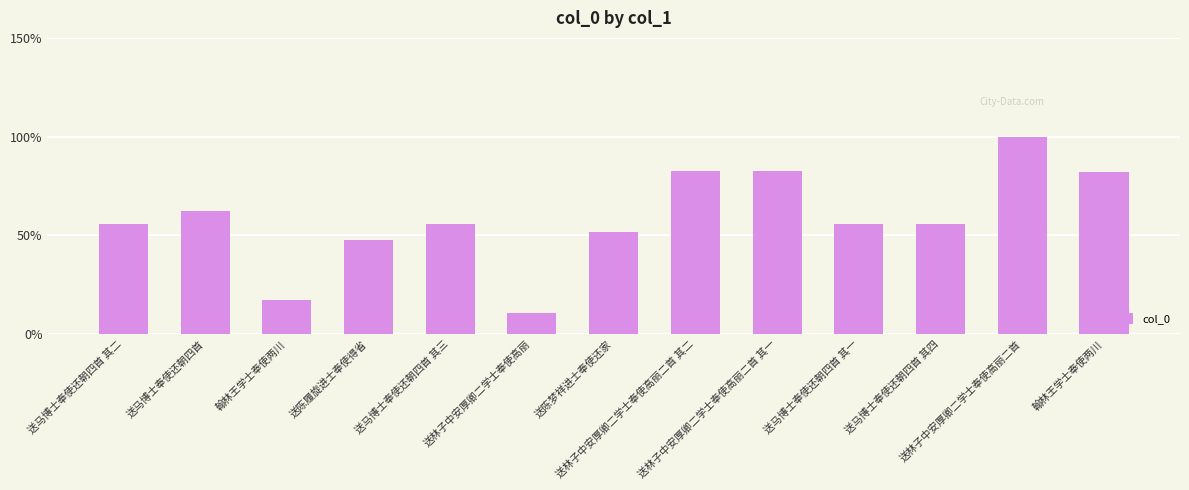

How many data points does each series have?

13